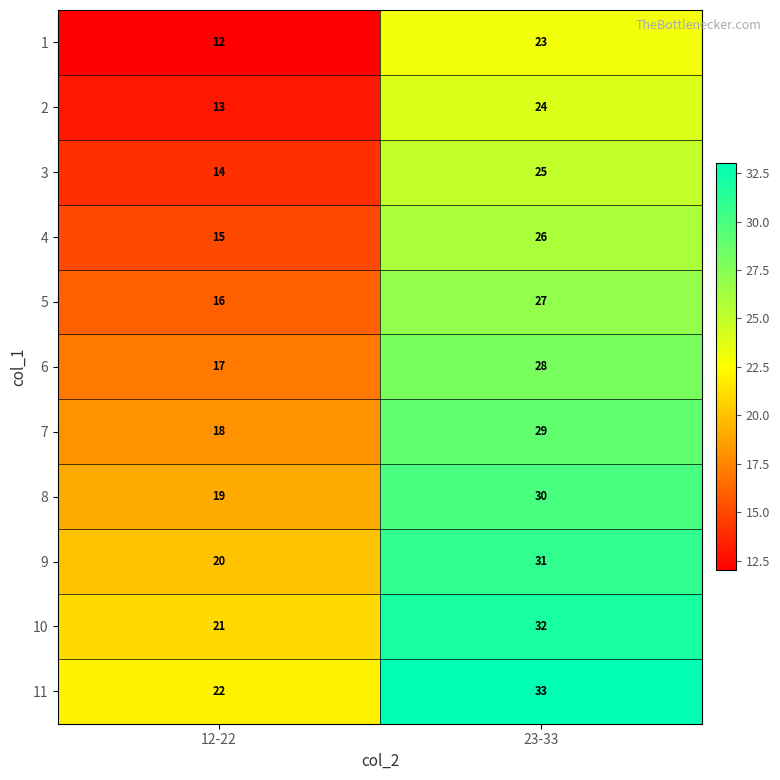

Is it true that 3 equals 25 at 23-33?

True